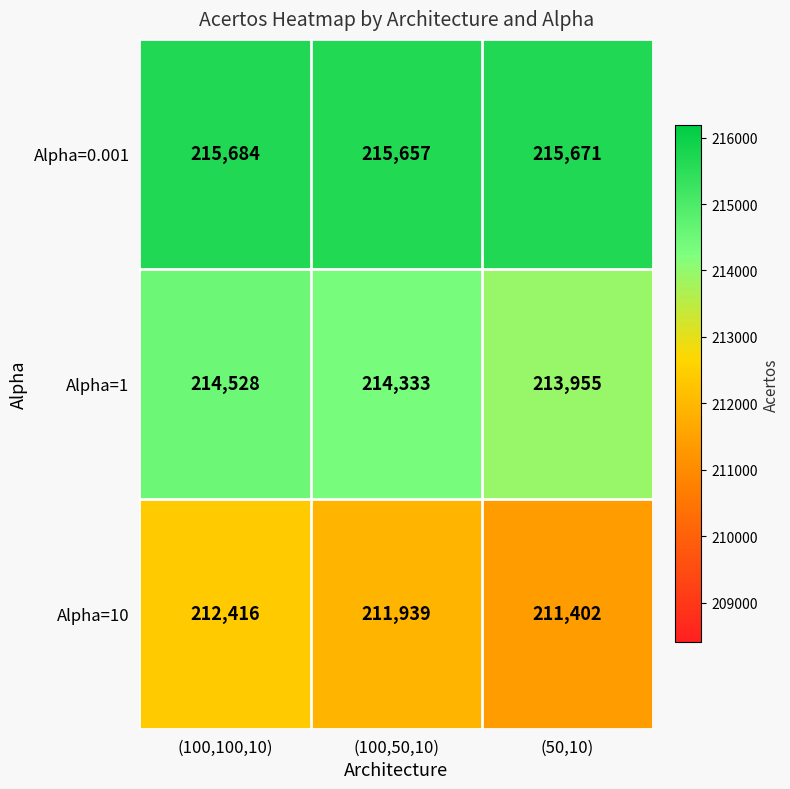

How many distinct data groups are displayed?

3